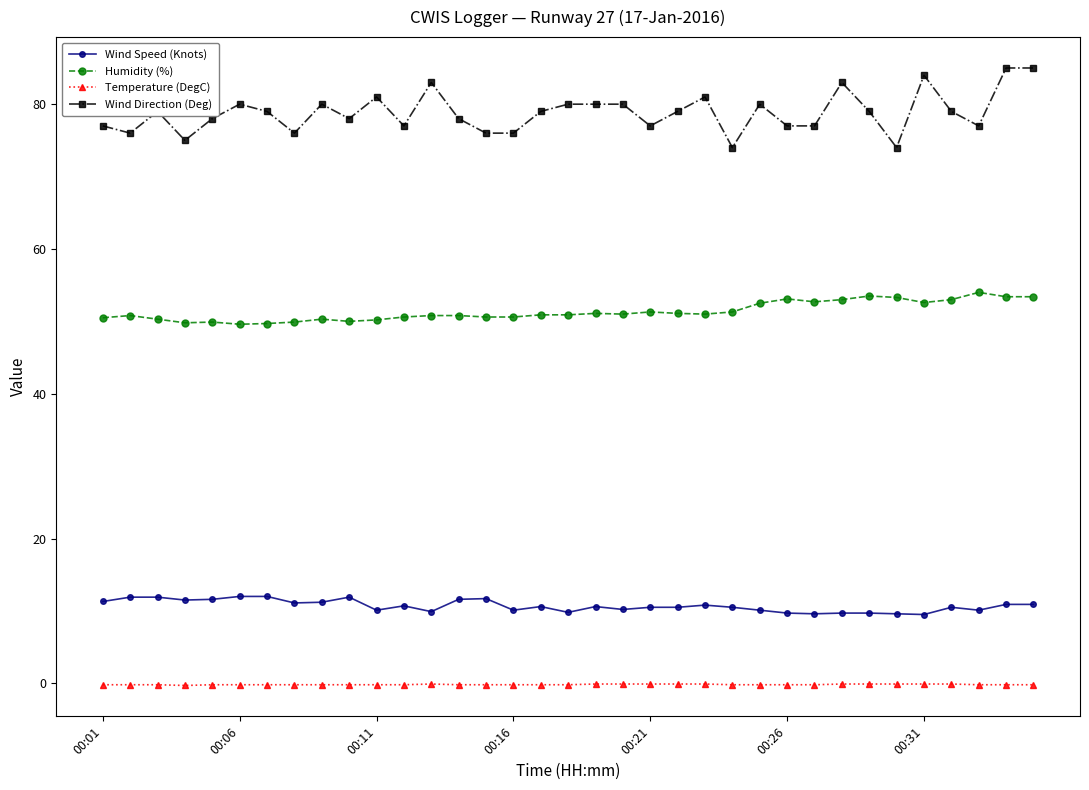

True or false: Wind Direction (Deg) and Temperature (DegC) intersect in this chart.

False